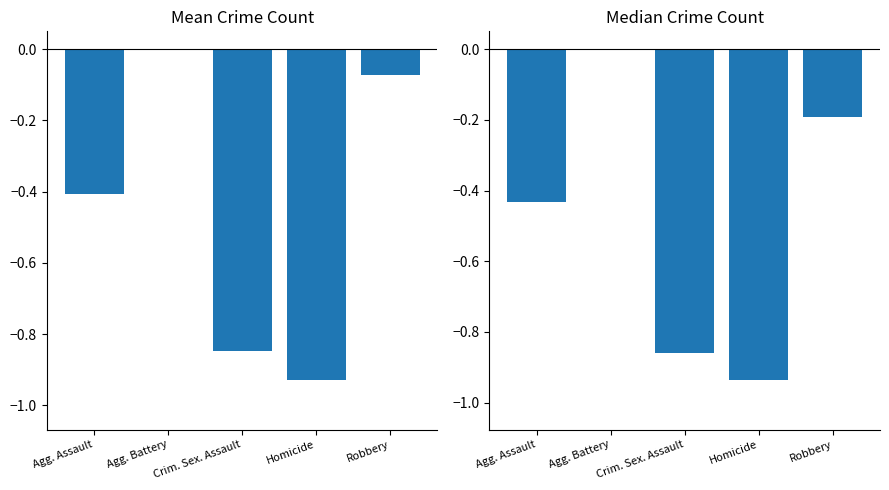

Reading right to left, transcribe all the data shown in this chart.

Mean Crime Count: Robbery=-0.1	Homicide=-0.9	Crim. Sex. Assault=-0.8	Agg. Battery=0.0	Agg. Assault=-0.4
Median Crime Count: Robbery=-0.2	Homicide=-0.9	Crim. Sex. Assault=-0.9	Agg. Battery=0.0	Agg. Assault=-0.4